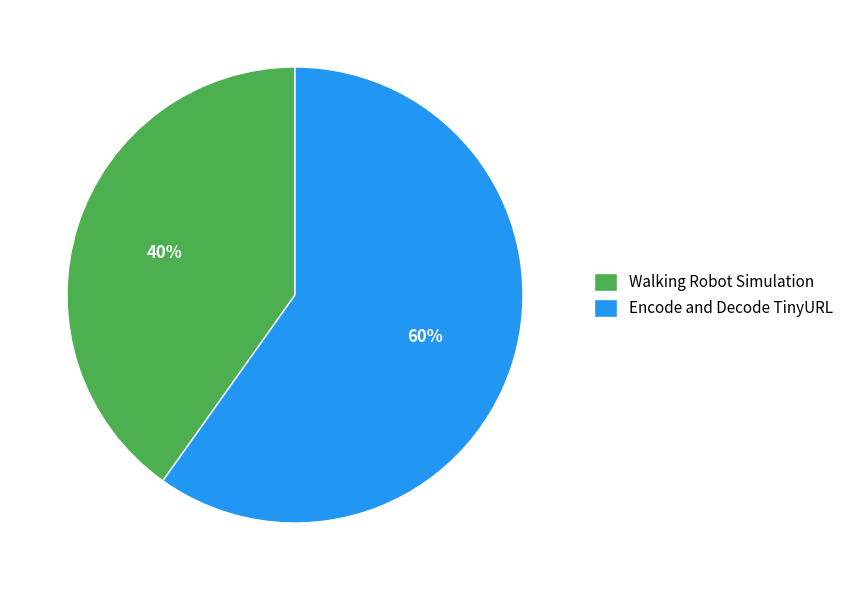

Count the number of slices in the pie.

2